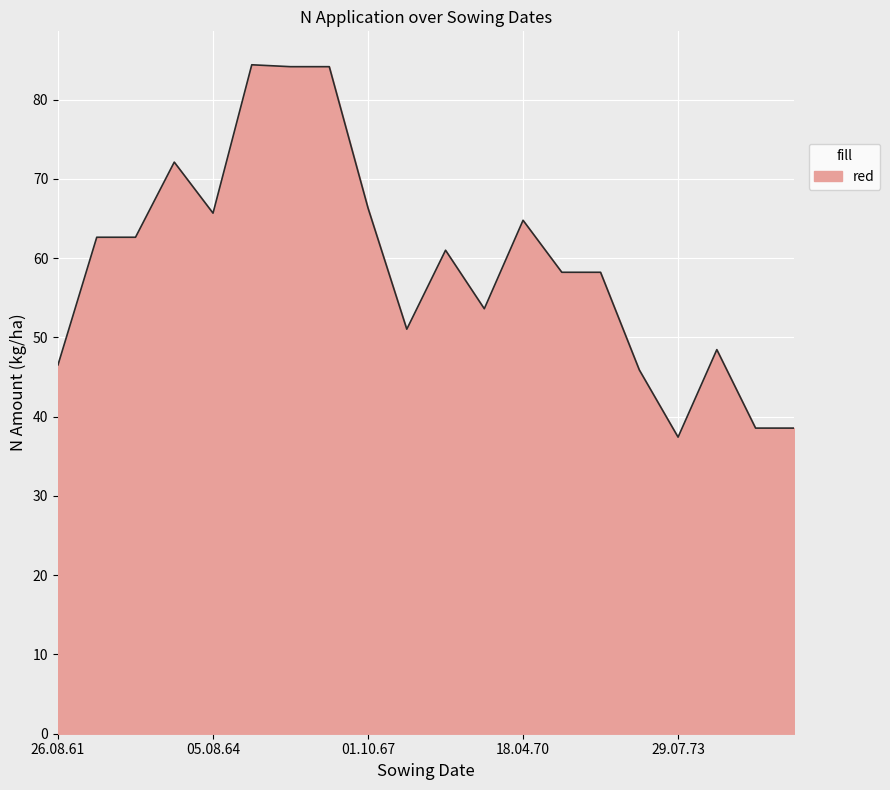

What is the sum of all values?

1184.4